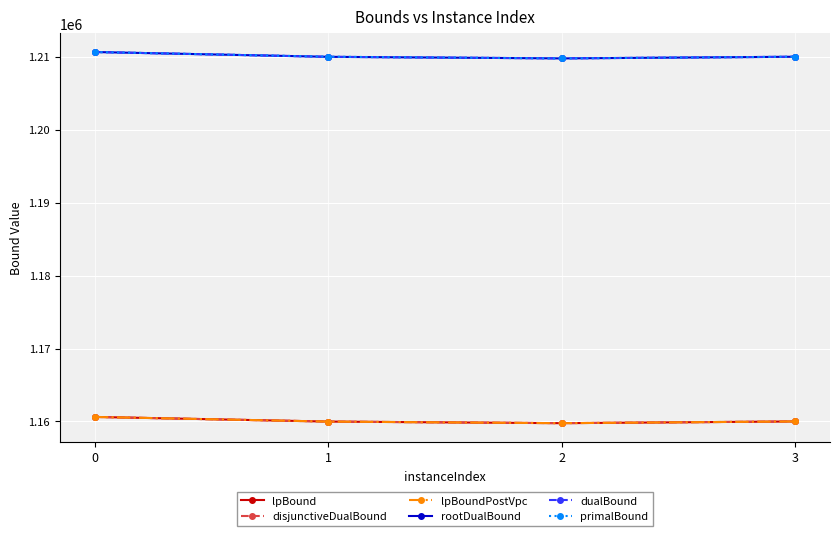

What is the spread (max minus min) of values at 3?

49972.0